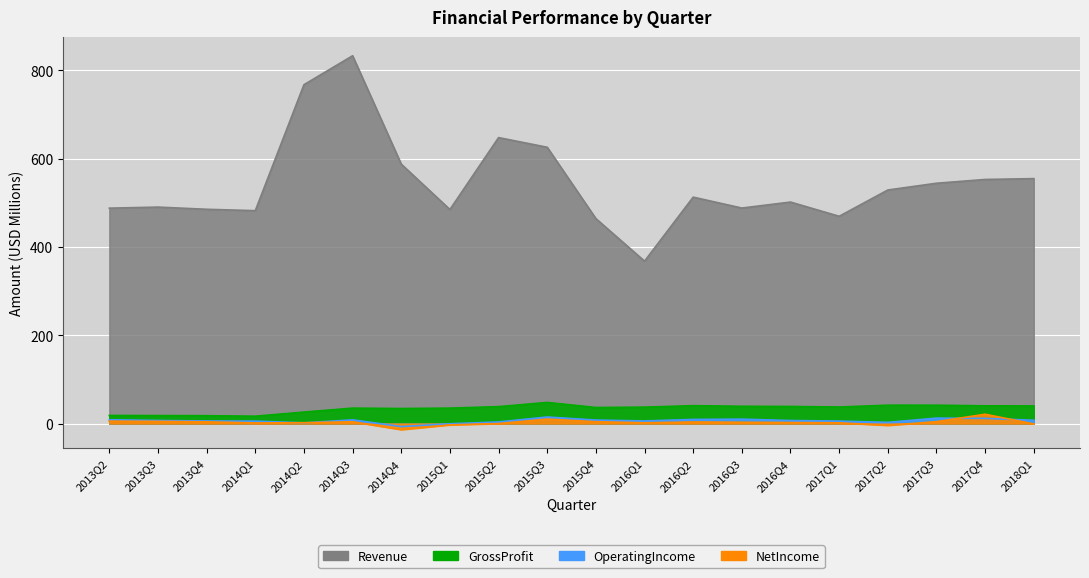

What is the average value of the GrossProfit series?

34.0